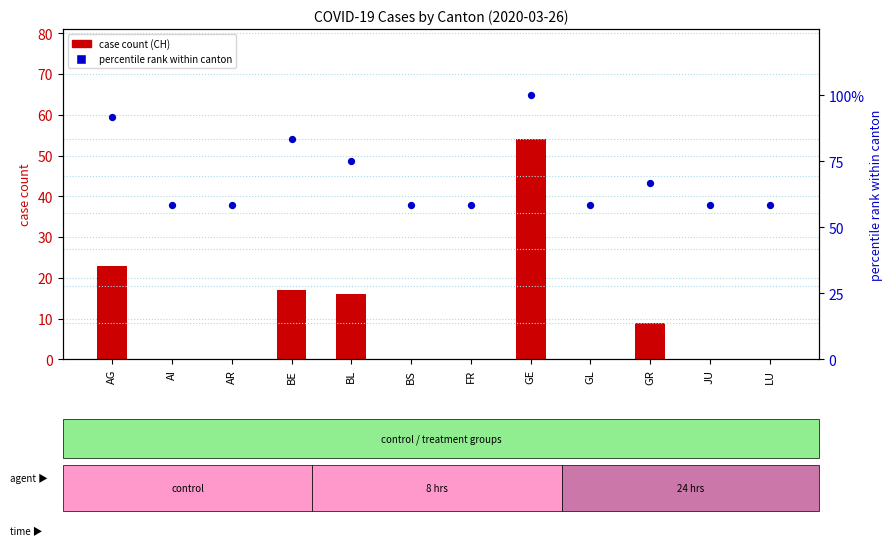

What is the total value across all series at BS?

58.3